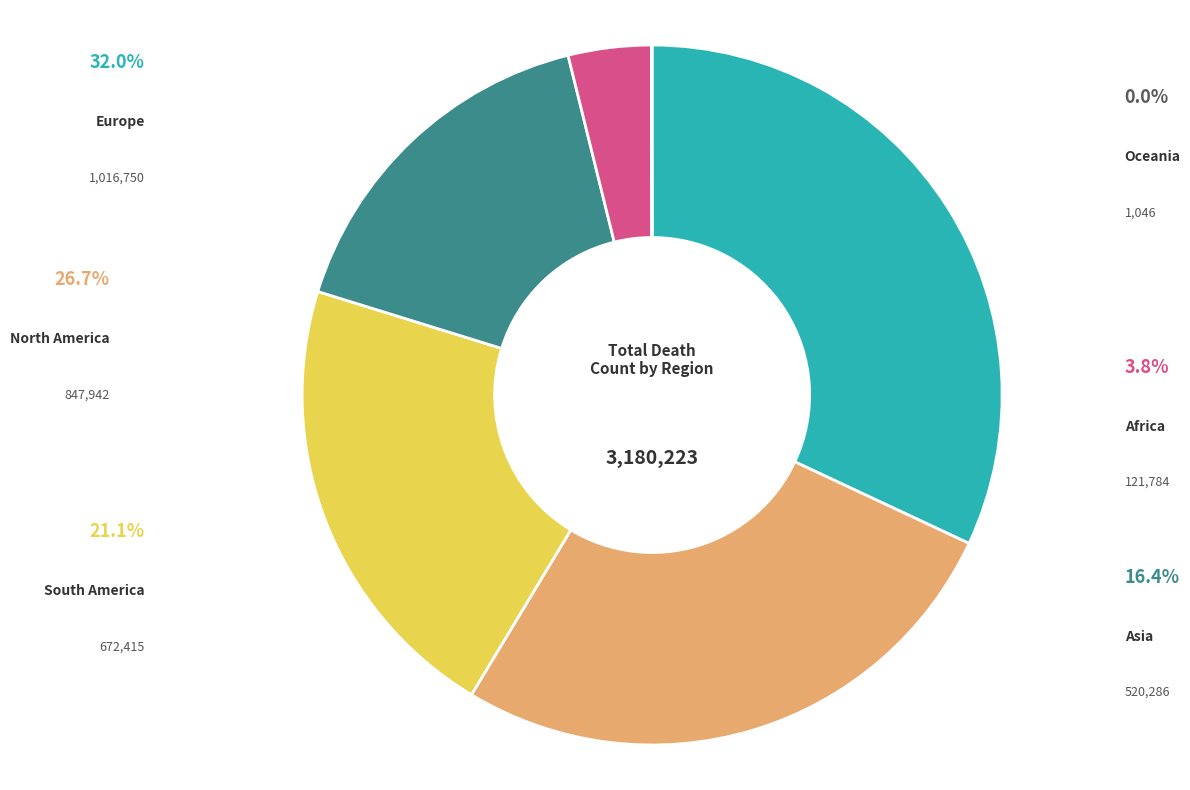

Is there a majority slice in this chart?

No